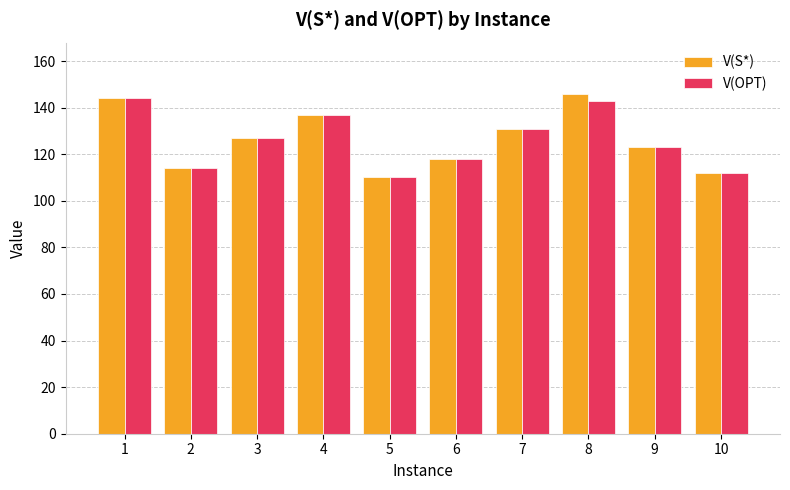

At which label does V(S*) reach its peak?

8